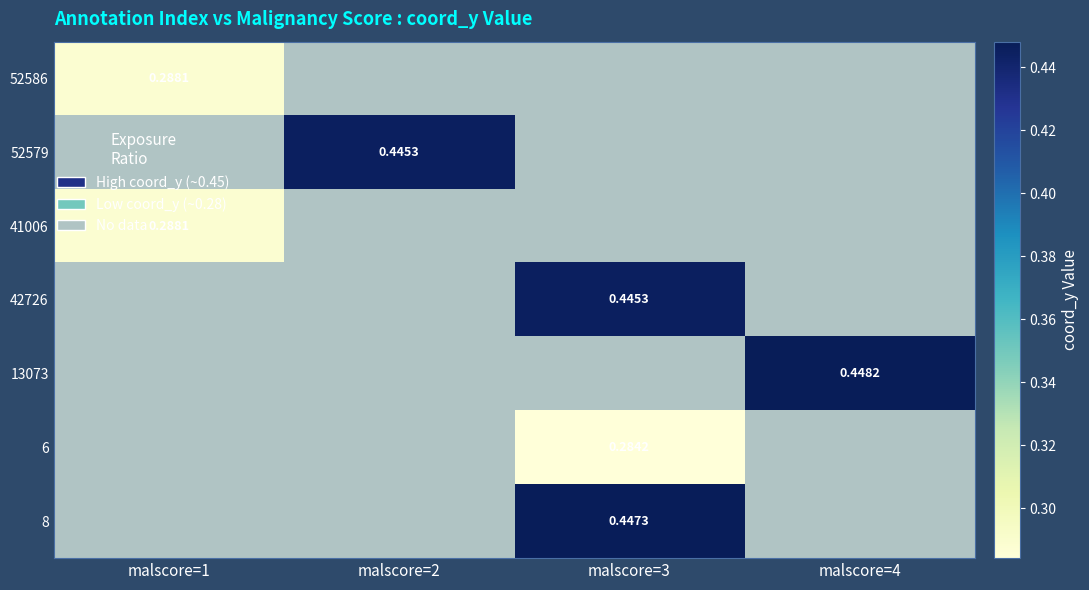

List the labels in order of 41006 value, largest first.

malscore=1, malscore=2, malscore=3, malscore=4